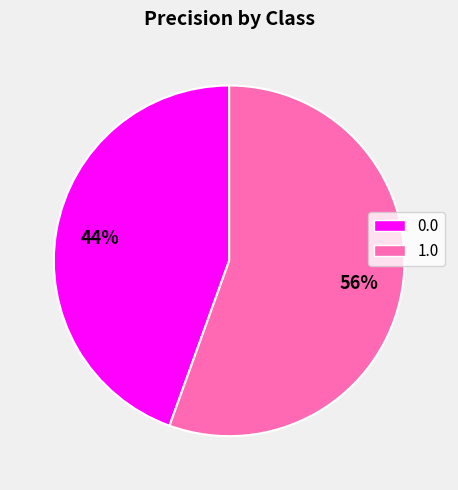

To the nearest percent, what is the average slice percentage?

50%